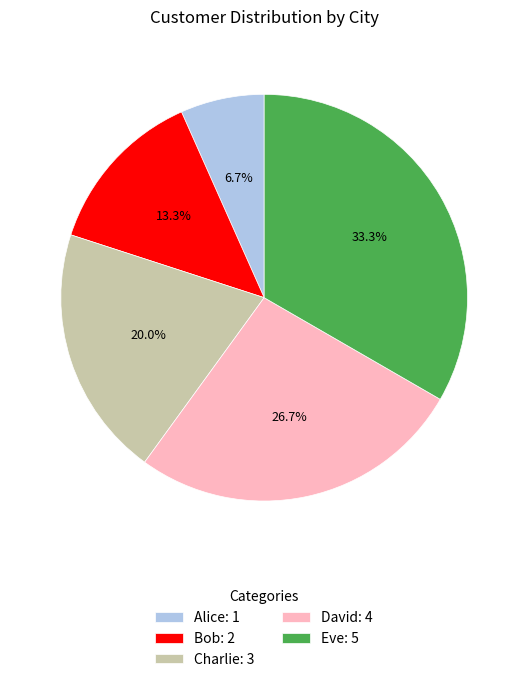

How many slices are in this pie chart?

5